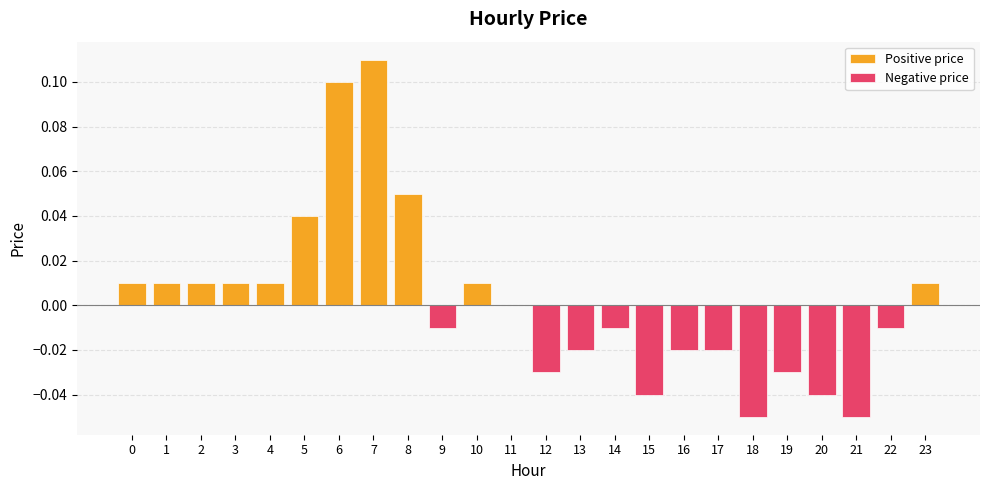

The Positive price series shows 0.0 at 4. True or false?

True